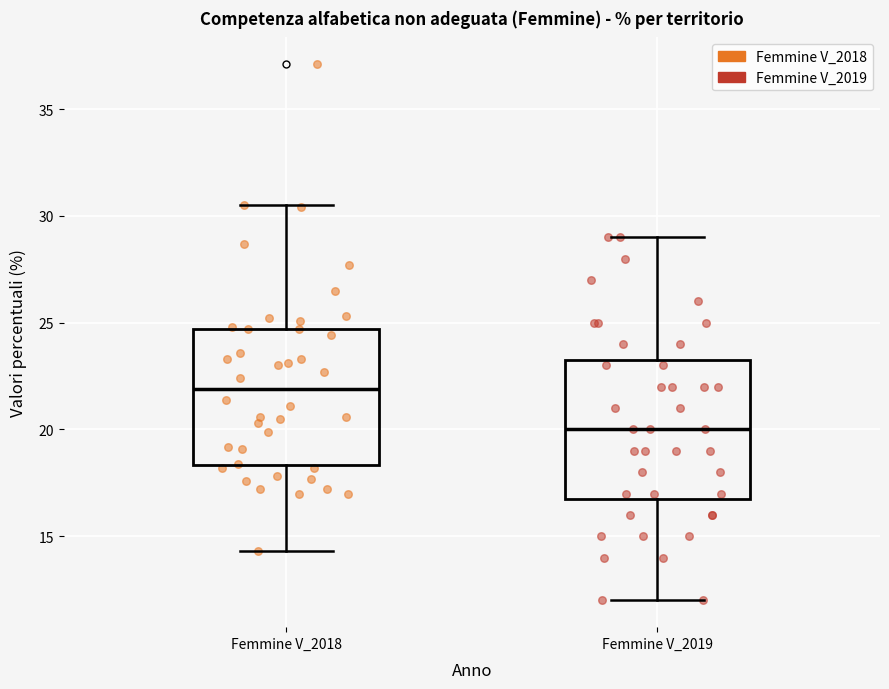

Reading left to right, transcribe this box plot: for each box, give where its median line is, the range the box spans, and where its two whiskers end, as read against the y-axis. The values are not printed on the chart, so give them approximately, as read against the axis.

Femmine V_2018: median 22.0, box 18.5 to 24.5, whiskers 14.5 to 30.5
Femmine V_2019: median 20.0, box 17.0 to 23.5, whiskers 12.0 to 29.0